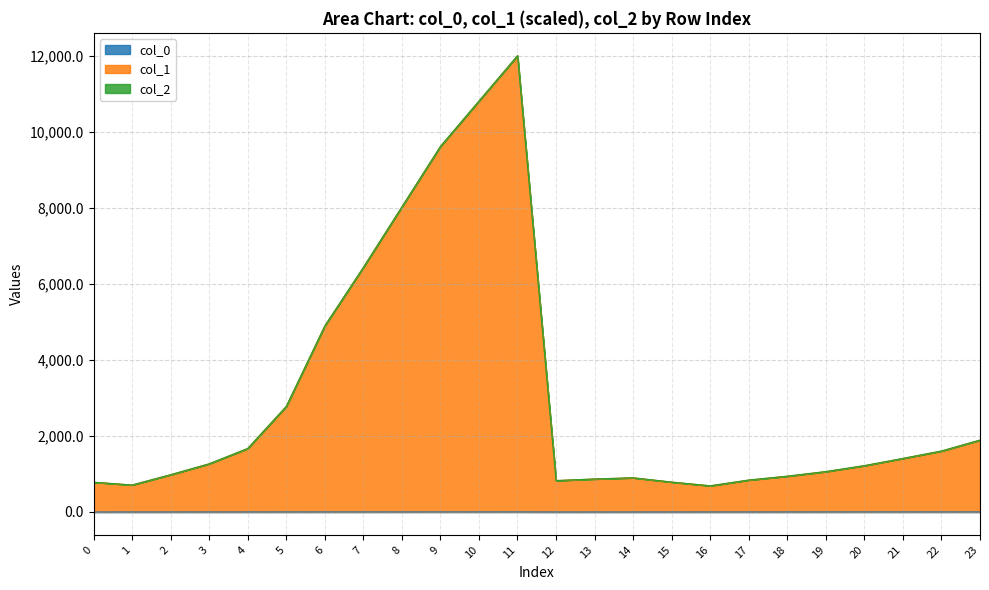

Does the chart display data point markers on the line(s)?

No